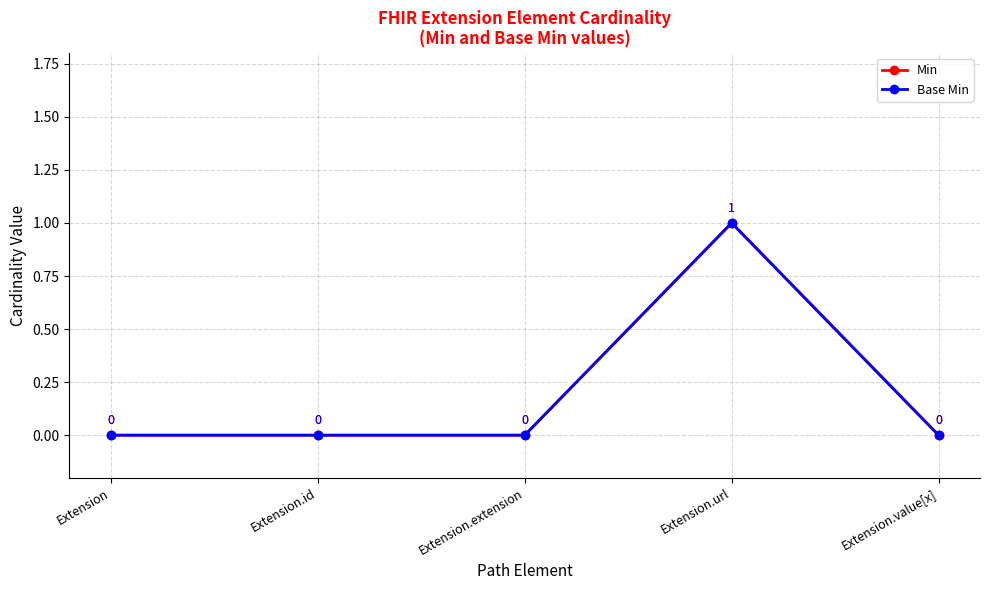

Is this an area chart (filled region under the line)?

No